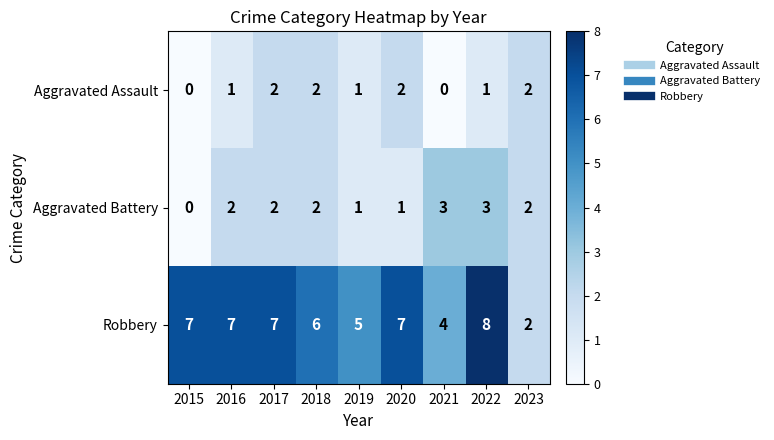

Reading right to left, extract all data points from this chart.

Aggravated Assault: 2	1	0	2	1	2	2	1	0
Aggravated Battery: 2	3	3	1	1	2	2	2	0
Robbery: 2	8	4	7	5	6	7	7	7